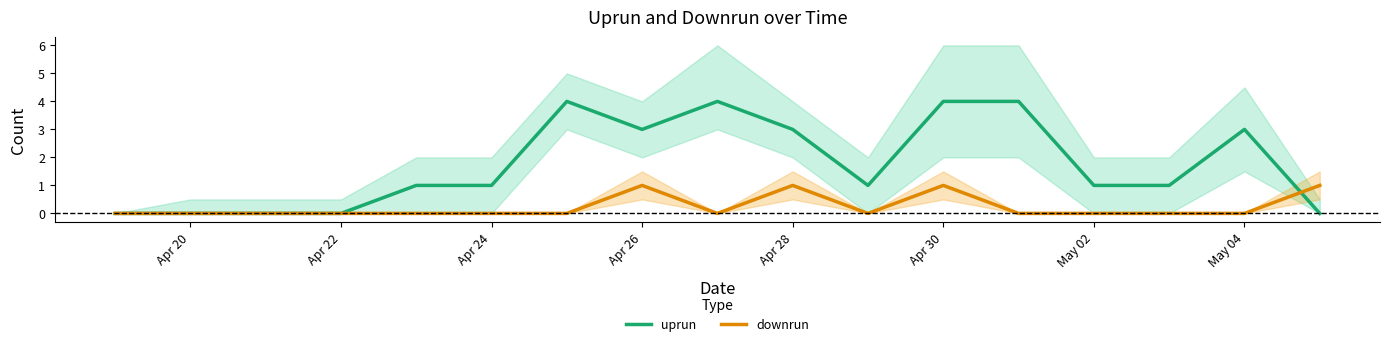

How many times do downrun and uprun cross each other?

1